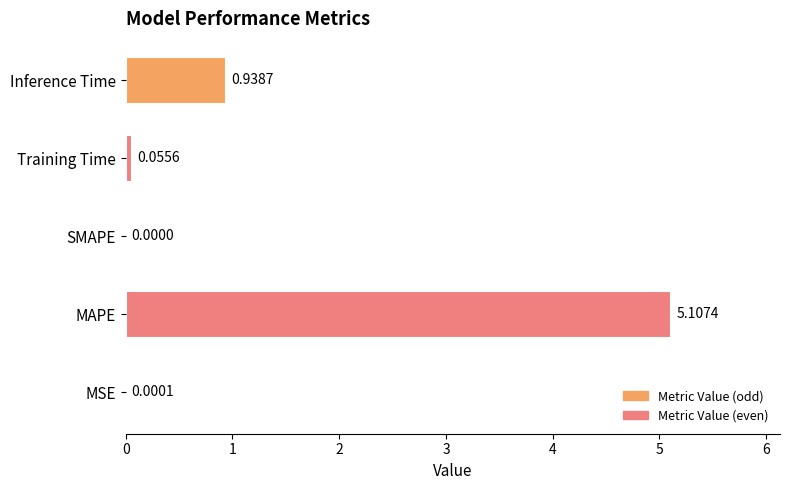

What is the sum of the values at SMAPE and MAPE?

5.1